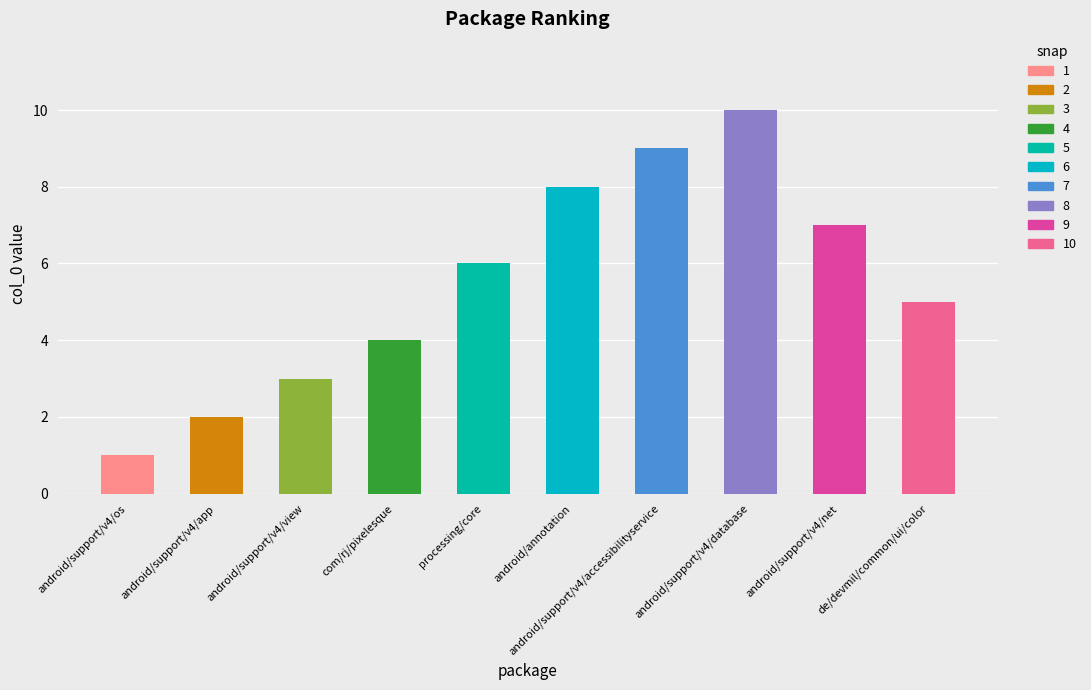

How many values are below 6?

5